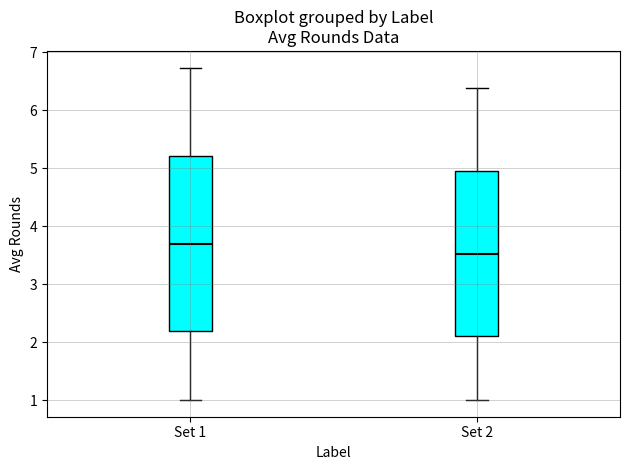

Which box is the tallest, from its lower edge to its upper edge?

Set 1